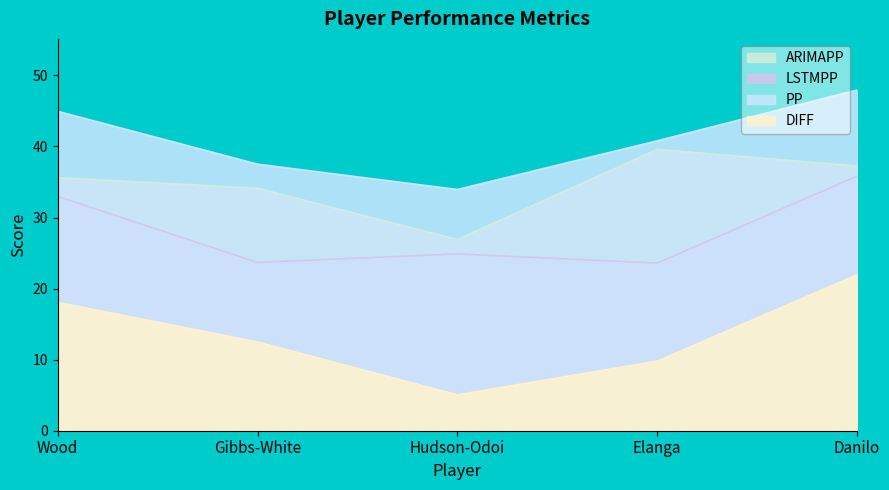

What is the total value across all series at Hudson-Odoi?

90.8